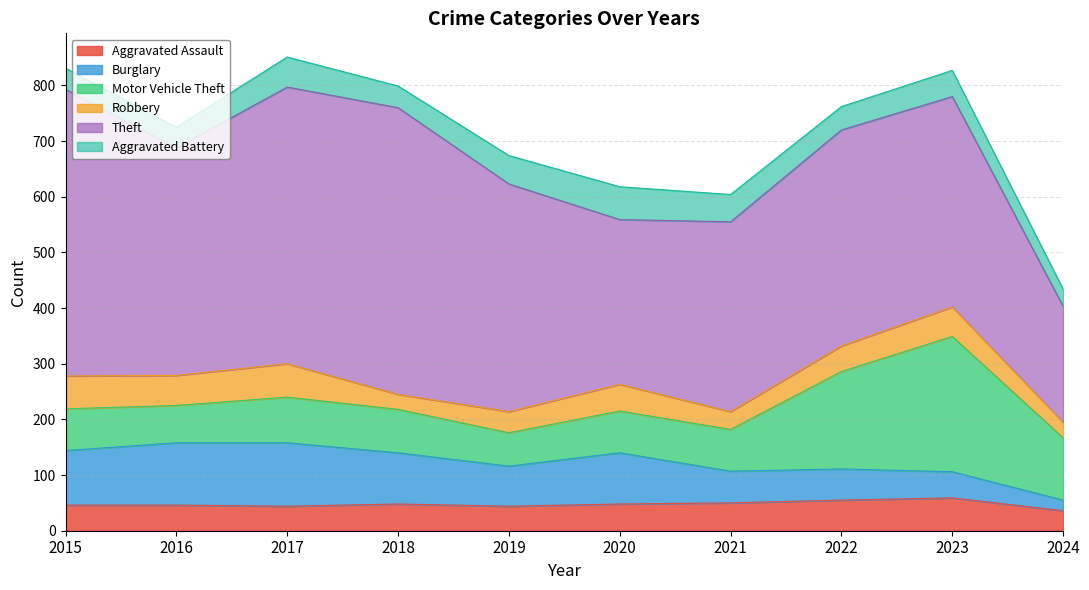

The value of Motor Vehicle Theft at 2017 is 82. True or false?

True